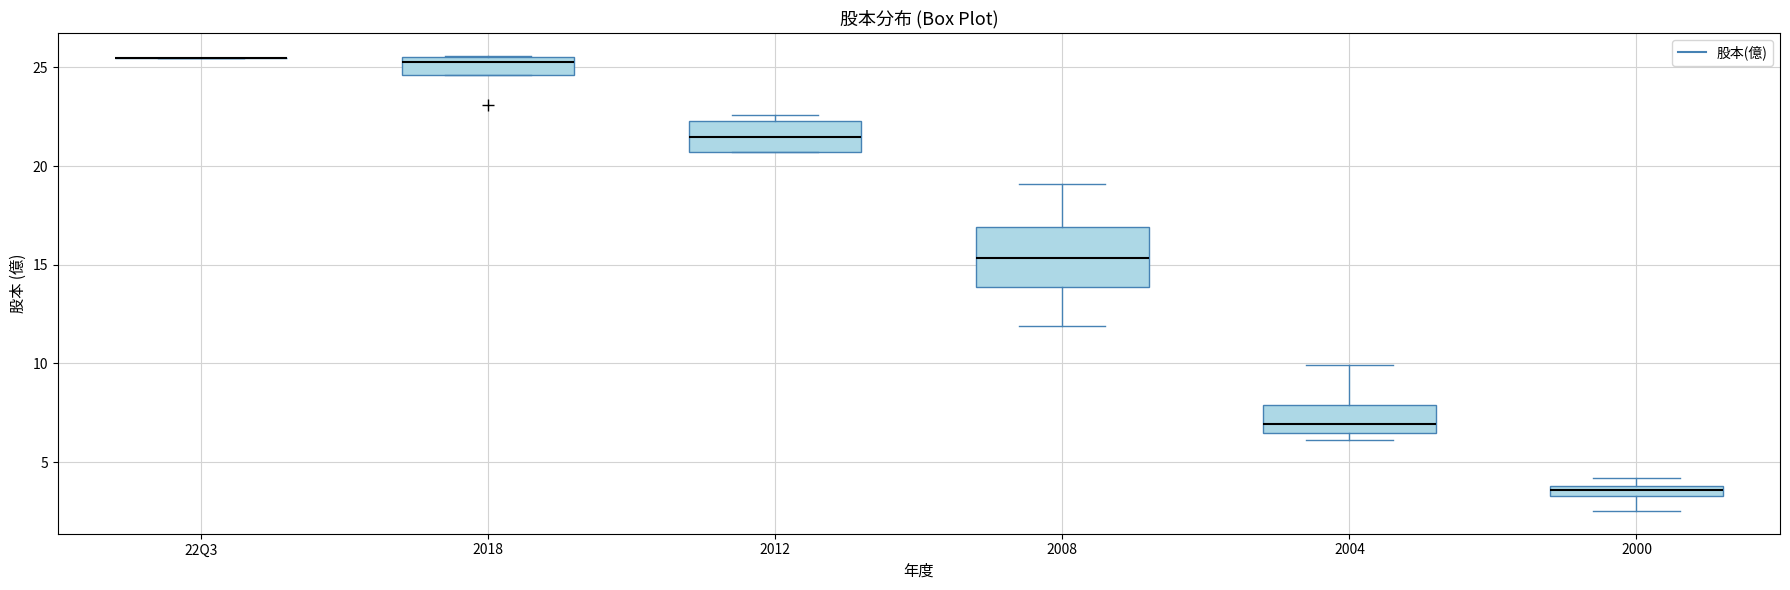

Where is the lower edge of the box for 2004 on the y-axis? The values are not printed on the chart, so give them approximately, as read against the axis.

6.5